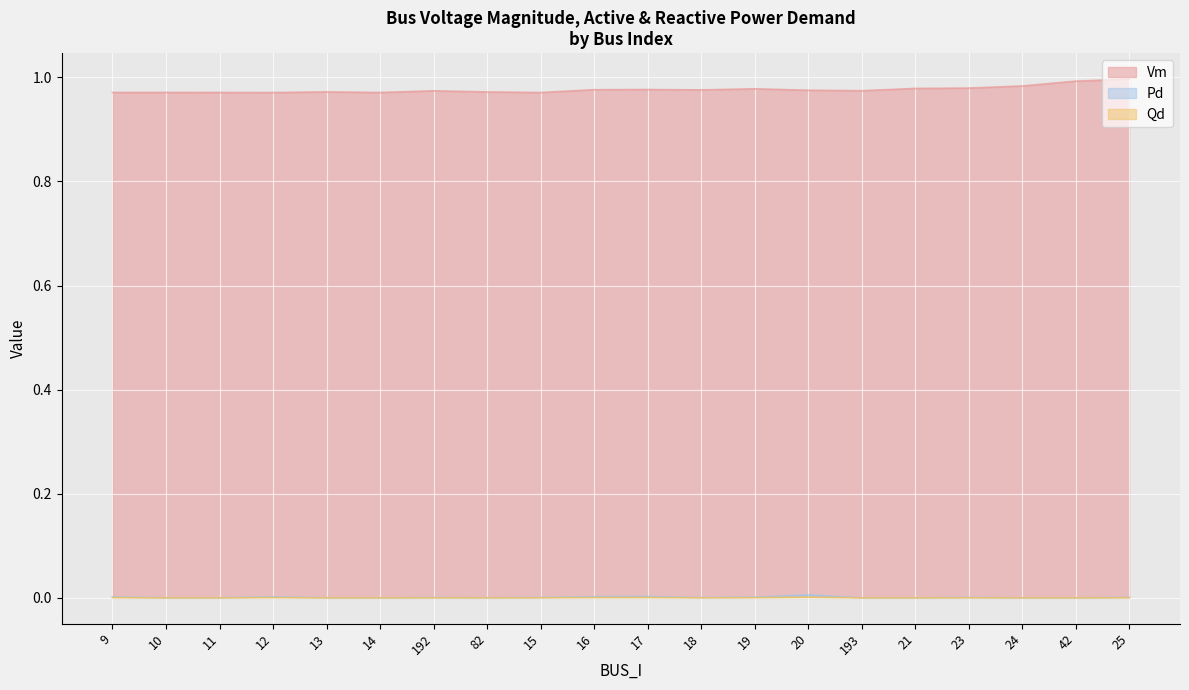

Which series has the largest total across all categories?

Vm